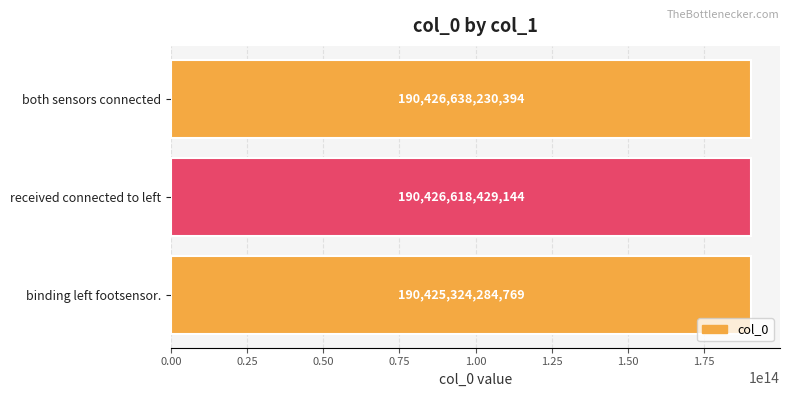

List the labels in order of value, largest first.

both sensors connected, received connected to left, binding left footsensor.